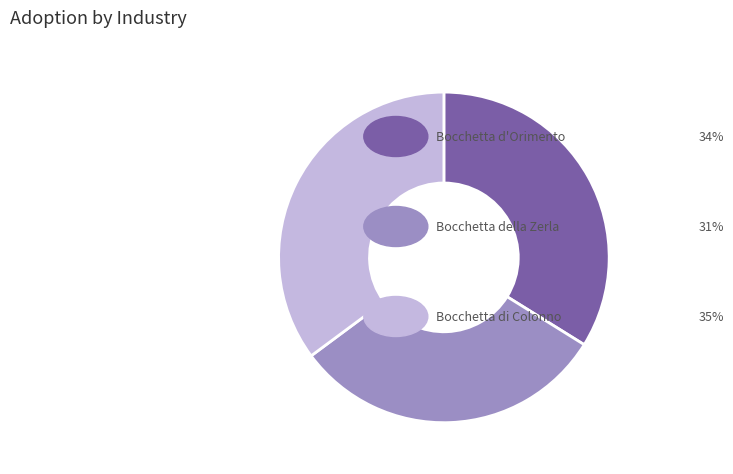

Does any single category account for the majority?

No